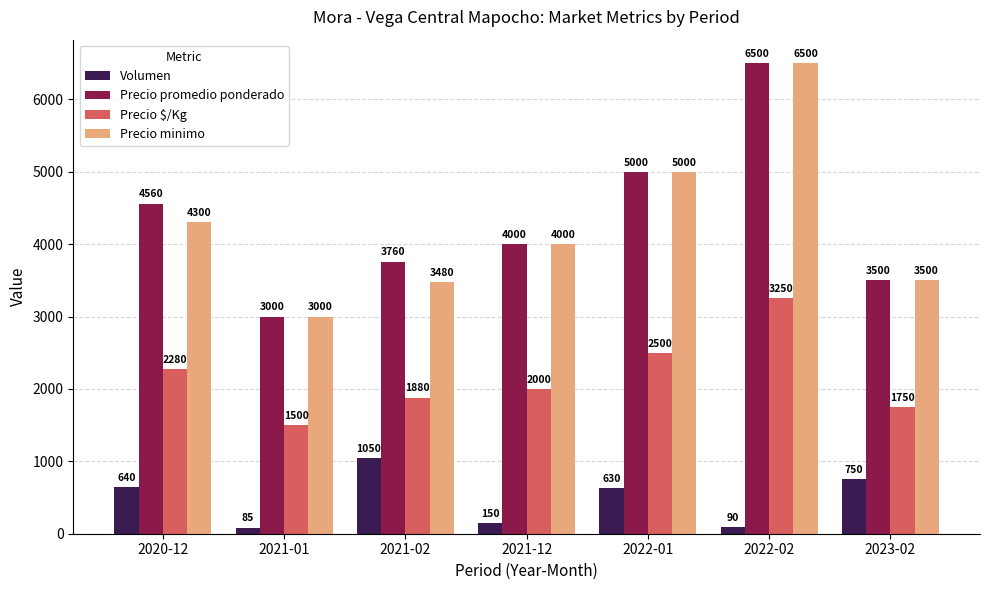

What is the sum of all Precio promedio ponderado values?

30320